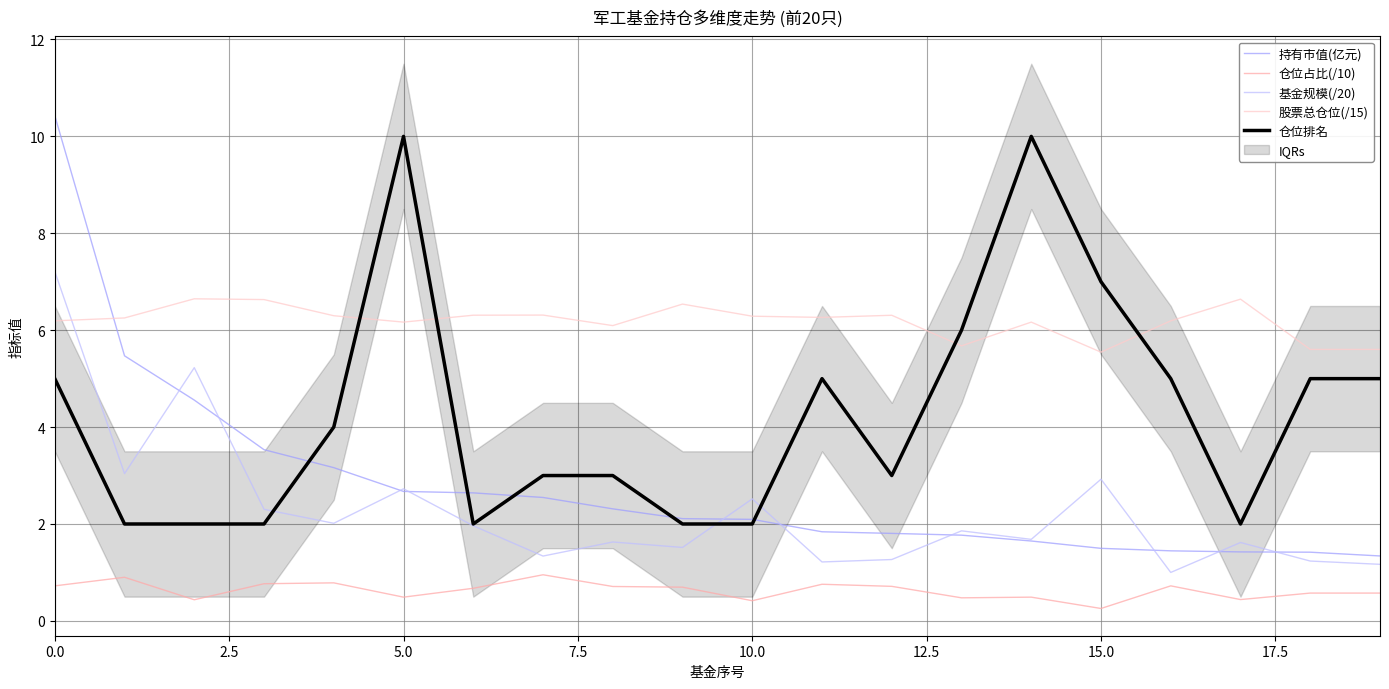

Reading right to left, list all the values displayed in this chart.

持有市值(亿元): 1.3	1.4	1.4	1.4	1.5	1.6	1.8	1.8	1.8	2.1	2.1	2.3	2.5	2.6	2.7	3.2	3.5	4.6	5.5	10.4
仓位占比(/10): 0.6	0.6	0.4	0.7	0.3	0.5	0.5	0.7	0.8	0.4	0.7	0.7	1.0	0.7	0.5	0.8	0.8	0.4	0.9	0.7
基金规模(/20): 1.2	1.2	1.6	1.0	2.9	1.7	1.9	1.3	1.2	2.5	1.5	1.6	1.3	2.0	2.7	2.0	2.3	5.2	3.0	7.2
股票总仓位(/15): 5.6	5.6	6.6	6.2	5.5	6.2	5.7	6.3	6.3	6.3	6.5	6.1	6.3	6.3	6.2	6.3	6.6	6.6	6.3	6.2
仓位排名: 5.0	5.0	2.0	5.0	7.0	10.0	6.0	3.0	5.0	2.0	2.0	3.0	3.0	2.0	10.0	4.0	2.0	2.0	2.0	5.0